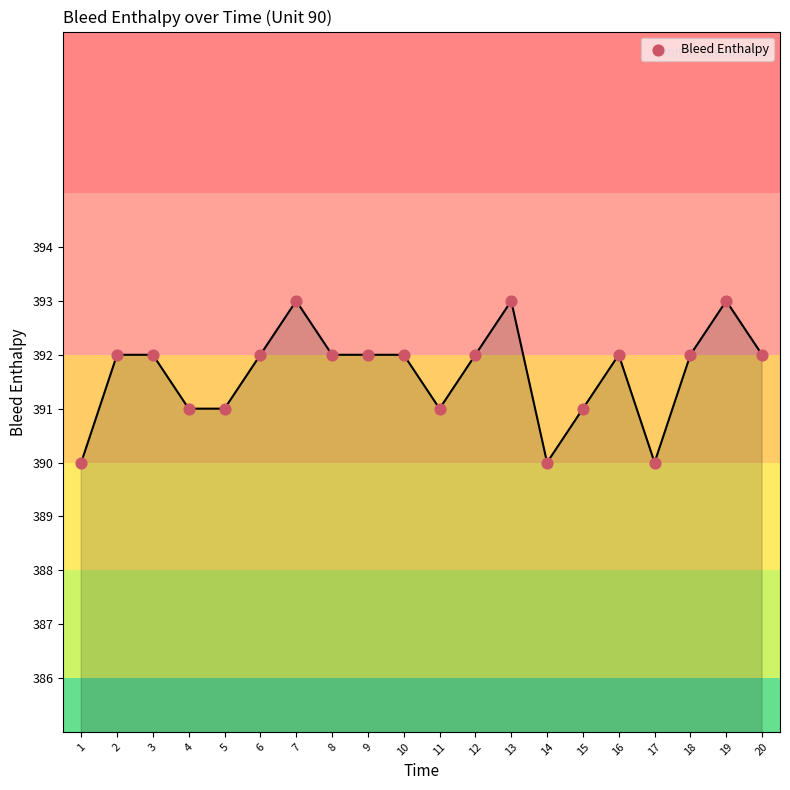

What is the range of X values (max minus min)?

19